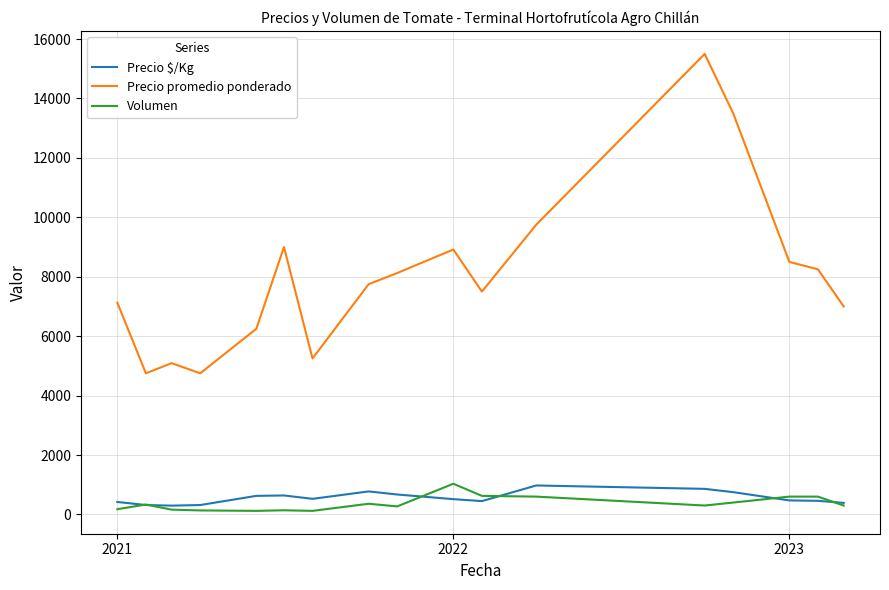

What is the maximum value shown in the chart?

15500.0